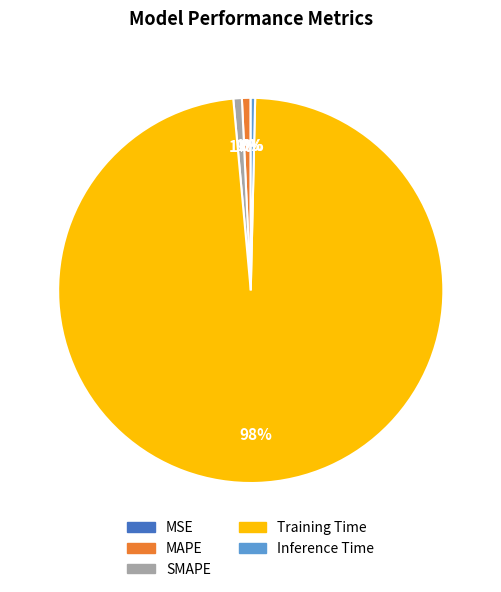

Which category accounts for the majority?

Training Time